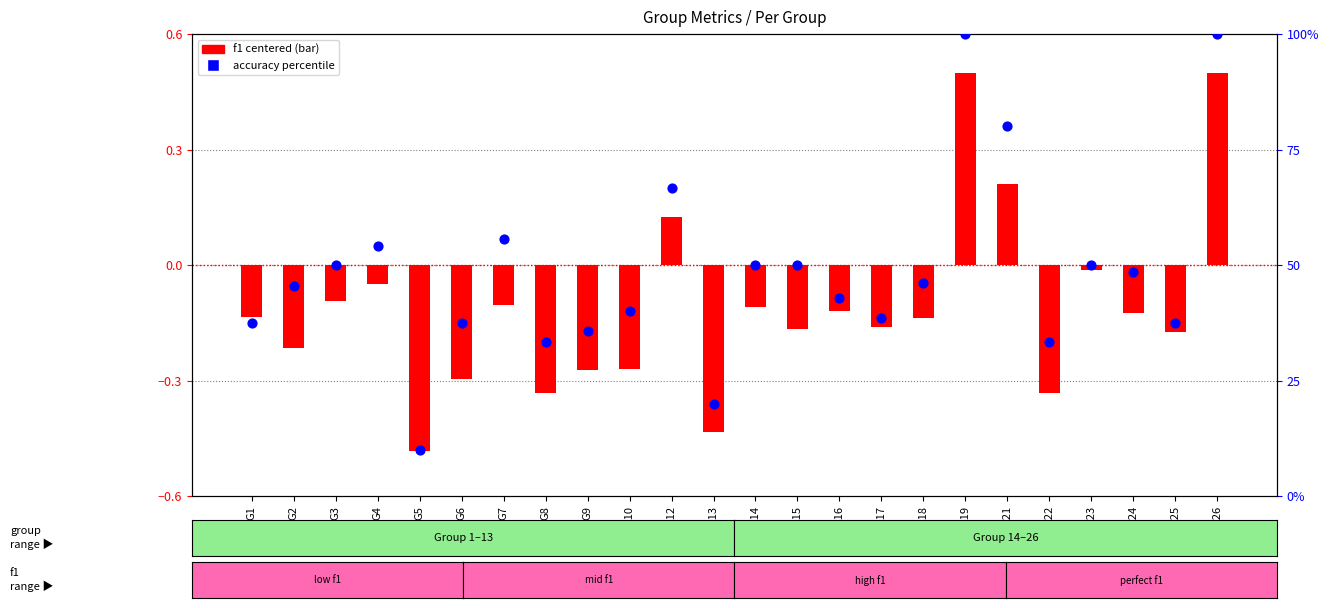

Is the value of f1 (centered) at G5 greater than the value of accuracy percentile at G4?

No